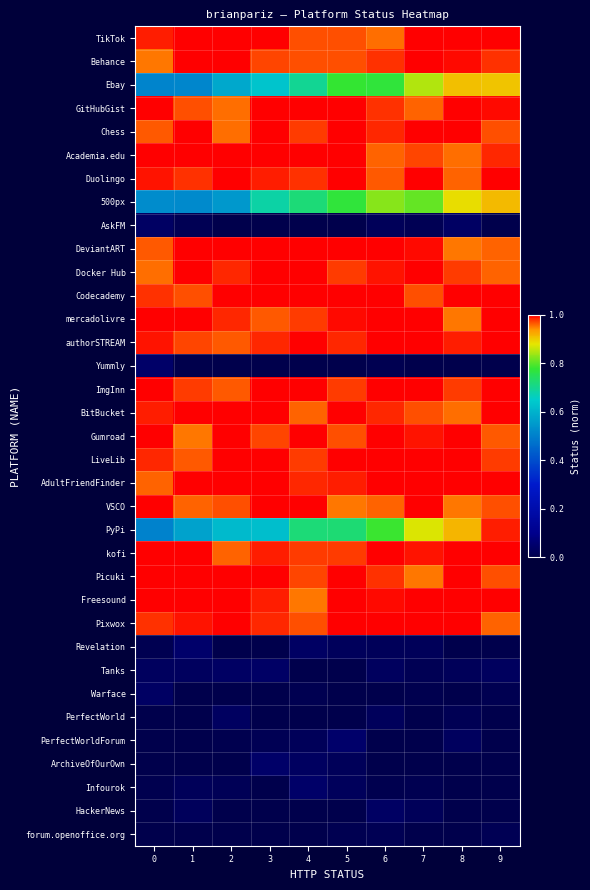

Reading left to right, list all the values displayed in this chart.

TikTok: 0=1.0	1=1.0	2=1.0	3=1.0	4=1.0	5=1.0	6=1.0	7=1.0	8=1.0	9=1.0
Behance: 0=1.0	1=1.0	2=1.0	3=1.0	4=1.0	5=1.0	6=1.0	7=1.0	8=1.0	9=1.0
Ebay: 0=0.5	1=0.5	2=0.6	3=0.6	4=0.7	5=0.8	6=0.8	7=0.9	8=0.9	9=0.9
GitHubGist: 0=1.0	1=1.0	2=1.0	3=1.0	4=1.0	5=1.0	6=1.0	7=1.0	8=1.0	9=1.0
Chess: 0=1.0	1=1.0	2=1.0	3=1.0	4=1.0	5=1.0	6=1.0	7=1.0	8=1.0	9=1.0
Academia.edu: 0=1.0	1=1.0	2=1.0	3=1.0	4=1.0	5=1.0	6=1.0	7=1.0	8=1.0	9=1.0
Duolingo: 0=1.0	1=1.0	2=1.0	3=1.0	4=1.0	5=1.0	6=1.0	7=1.0	8=1.0	9=1.0
500px: 0=0.5	1=0.5	2=0.6	3=0.7	4=0.7	5=0.8	6=0.8	7=0.8	8=0.9	9=0.9
AskFM: 0=0.0	1=0.0	2=0.0	3=0.0	4=0.0	5=0.0	6=0.0	7=0.0	8=0.0	9=0.0
DeviantART: 0=1.0	1=1.0	2=1.0	3=1.0	4=1.0	5=1.0	6=1.0	7=1.0	8=1.0	9=1.0
Docker Hub: 0=1.0	1=1.0	2=1.0	3=1.0	4=1.0	5=1.0	6=1.0	7=1.0	8=1.0	9=1.0
Codecademy: 0=1.0	1=1.0	2=1.0	3=1.0	4=1.0	5=1.0	6=1.0	7=1.0	8=1.0	9=1.0
mercadolivre: 0=1.0	1=1.0	2=1.0	3=1.0	4=1.0	5=1.0	6=1.0	7=1.0	8=1.0	9=1.0
authorSTREAM: 0=1.0	1=1.0	2=1.0	3=1.0	4=1.0	5=1.0	6=1.0	7=1.0	8=1.0	9=1.0
Yummly: 0=0.0	1=0.0	2=0.0	3=0.0	4=0.0	5=0.0	6=0.0	7=0.0	8=0.0	9=0.0
ImgInn: 0=1.0	1=1.0	2=1.0	3=1.0	4=1.0	5=1.0	6=1.0	7=1.0	8=1.0	9=1.0
BitBucket: 0=1.0	1=1.0	2=1.0	3=1.0	4=1.0	5=1.0	6=1.0	7=1.0	8=1.0	9=1.0
Gumroad: 0=1.0	1=1.0	2=1.0	3=1.0	4=1.0	5=1.0	6=1.0	7=1.0	8=1.0	9=1.0
LiveLib: 0=1.0	1=1.0	2=1.0	3=1.0	4=1.0	5=1.0	6=1.0	7=1.0	8=1.0	9=1.0
AdultFriendFinder: 0=1.0	1=1.0	2=1.0	3=1.0	4=1.0	5=1.0	6=1.0	7=1.0	8=1.0	9=1.0
VSCO: 0=1.0	1=1.0	2=1.0	3=1.0	4=1.0	5=1.0	6=1.0	7=1.0	8=1.0	9=1.0
PyPi: 0=0.5	1=0.6	2=0.6	3=0.6	4=0.7	5=0.7	6=0.8	7=0.9	8=0.9	9=1.0
kofi: 0=1.0	1=1.0	2=1.0	3=1.0	4=1.0	5=1.0	6=1.0	7=1.0	8=1.0	9=1.0
Picuki: 0=1.0	1=1.0	2=1.0	3=1.0	4=1.0	5=1.0	6=1.0	7=1.0	8=1.0	9=1.0
Freesound: 0=1.0	1=1.0	2=1.0	3=1.0	4=1.0	5=1.0	6=1.0	7=1.0	8=1.0	9=1.0
Pixwox: 0=1.0	1=1.0	2=1.0	3=1.0	4=1.0	5=1.0	6=1.0	7=1.0	8=1.0	9=1.0
Revelation: 0=0.0	1=0.0	2=0.0	3=0.0	4=0.0	5=0.0	6=0.0	7=0.0	8=0.0	9=0.0
Tanks: 0=0.0	1=0.0	2=0.0	3=0.0	4=0.0	5=0.0	6=0.0	7=0.0	8=0.0	9=0.0
Warface: 0=0.0	1=0.0	2=0.0	3=0.0	4=0.0	5=0.0	6=0.0	7=0.0	8=0.0	9=0.0
PerfectWorld: 0=0.0	1=0.0	2=0.0	3=0.0	4=0.0	5=0.0	6=0.0	7=0.0	8=0.0	9=0.0
PerfectWorldForum: 0=0.0	1=0.0	2=0.0	3=0.0	4=0.0	5=0.0	6=0.0	7=0.0	8=0.0	9=0.0
ArchiveOfOurOwn: 0=0.0	1=0.0	2=0.0	3=0.0	4=0.0	5=0.0	6=0.0	7=0.0	8=0.0	9=0.0
Infourok: 0=0.0	1=0.0	2=0.0	3=0.0	4=0.0	5=0.0	6=0.0	7=0.0	8=0.0	9=0.0
HackerNews: 0=0.0	1=0.0	2=0.0	3=0.0	4=0.0	5=0.0	6=0.0	7=0.0	8=0.0	9=0.0
forum.openoffice.org: 0=0.0	1=0.0	2=0.0	3=0.0	4=0.0	5=0.0	6=0.0	7=0.0	8=0.0	9=0.0